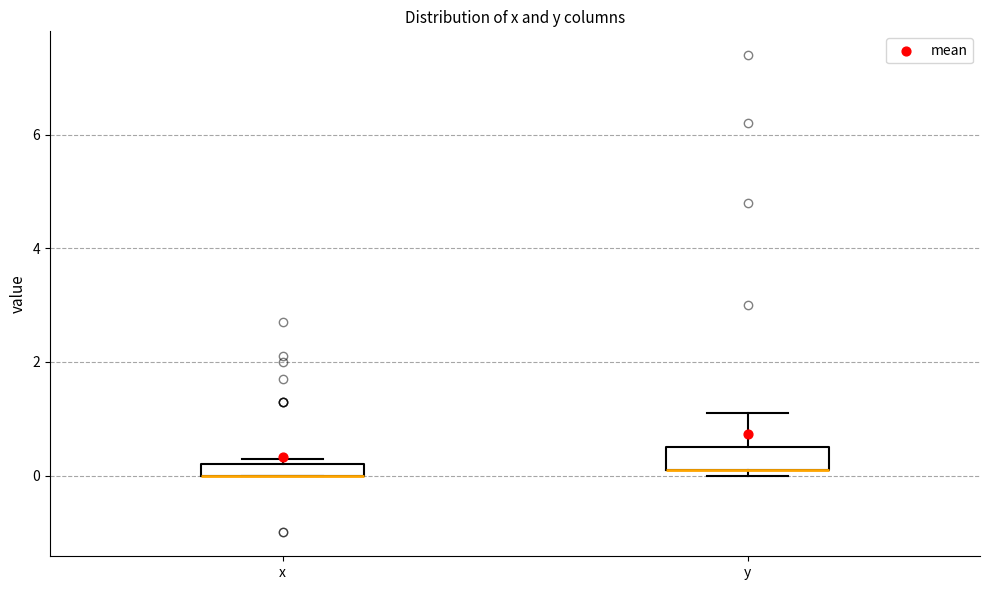

Which box is the tallest, from its lower edge to its upper edge?

y